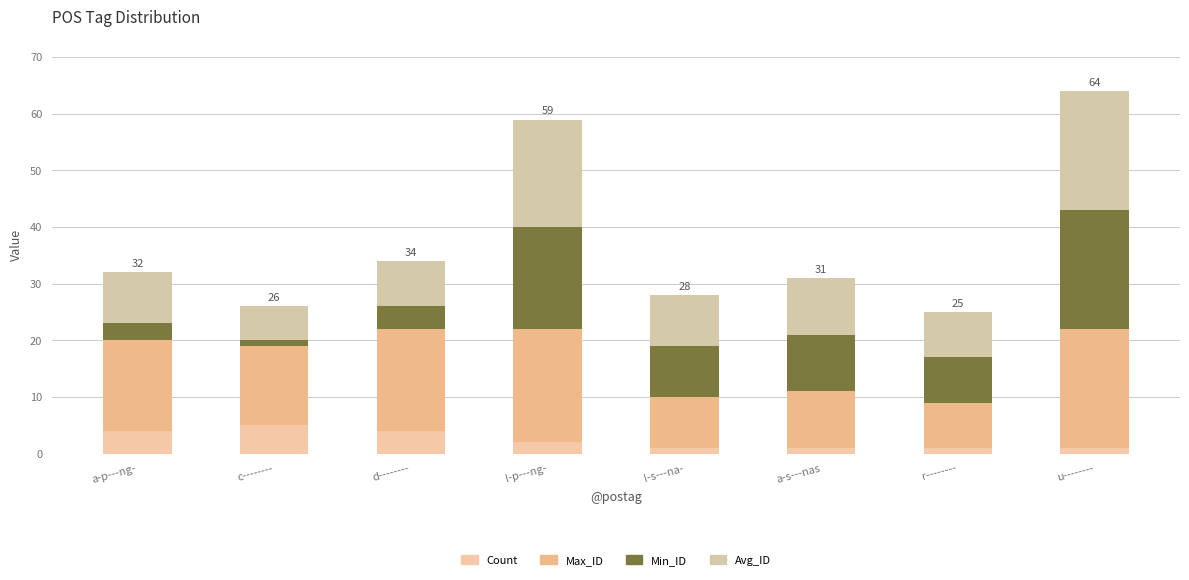

What is the sum of all Min_ID values?

74